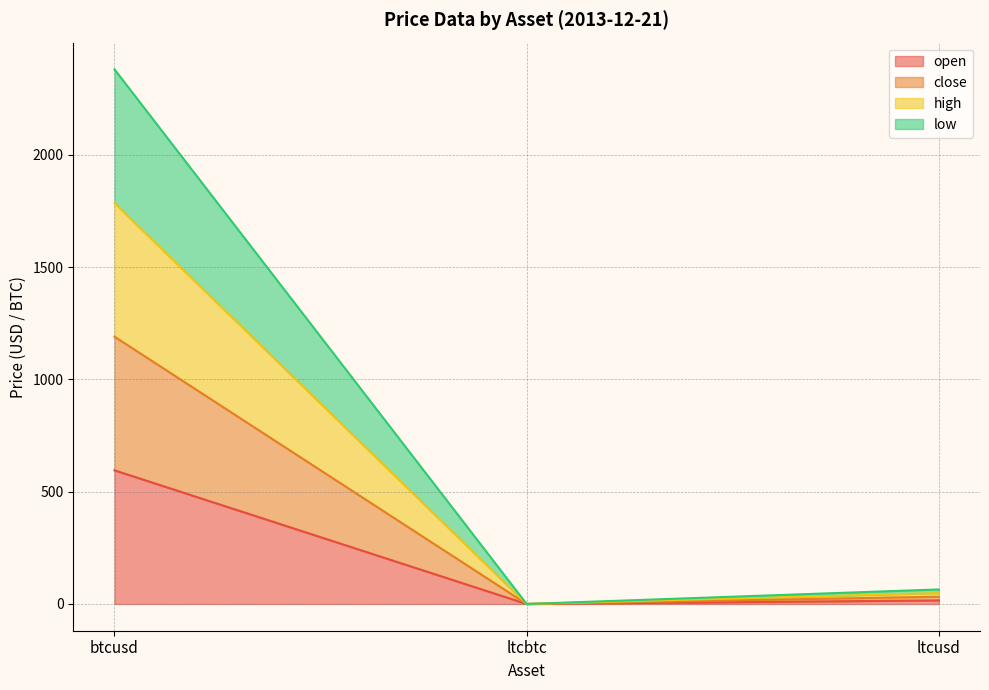

Rank the series by their average value, from lowest to highest.

open, high, close, low